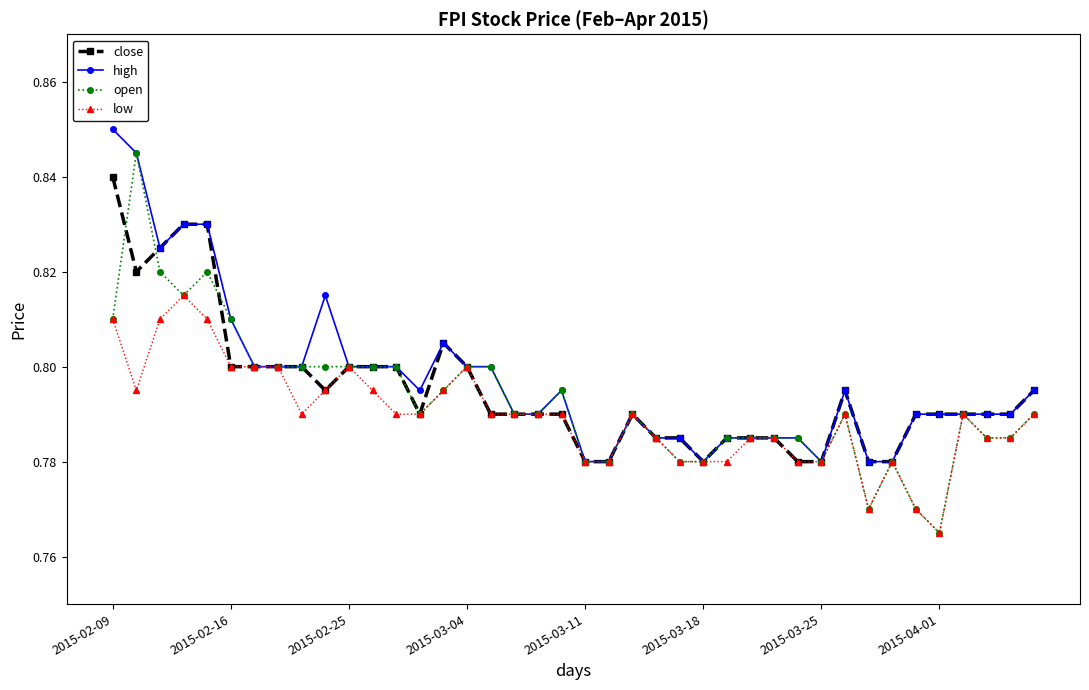

Rank the series by their average value, from lowest to highest.

low, open, close, high